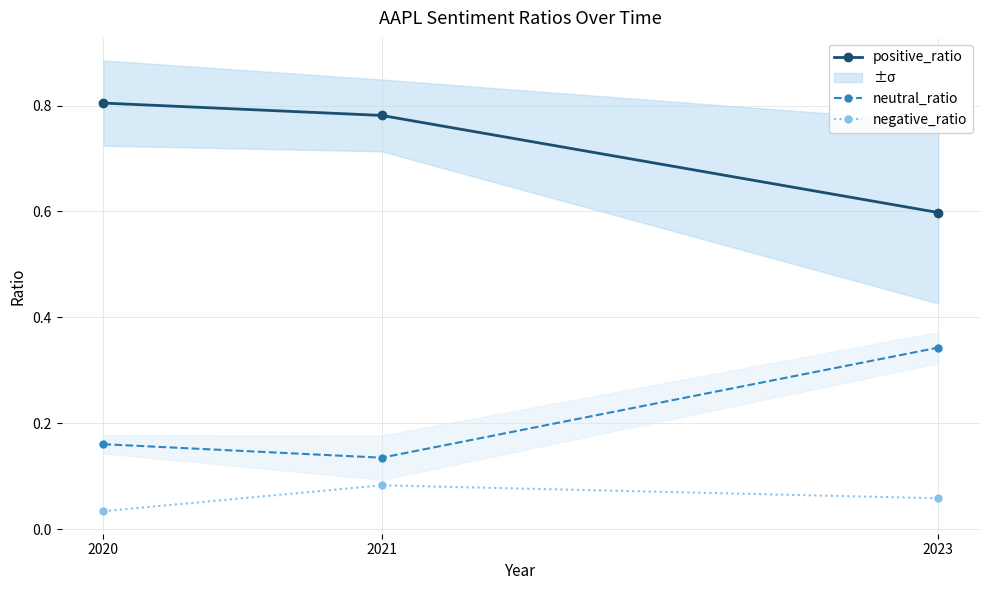

Which category has the lowest value in the negative_ratio series?

2020